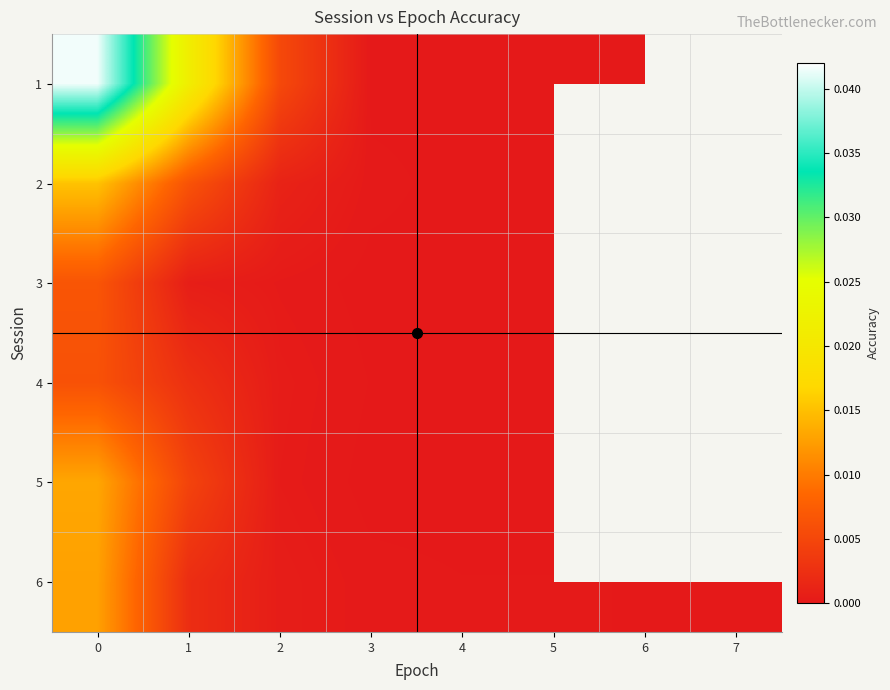

List the labels in order of 1 value, smallest first.

3, 4, 5, 6, 7, 2, 1, 0